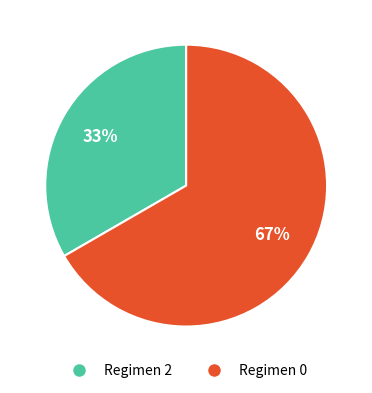

How many segments does this pie chart have?

2